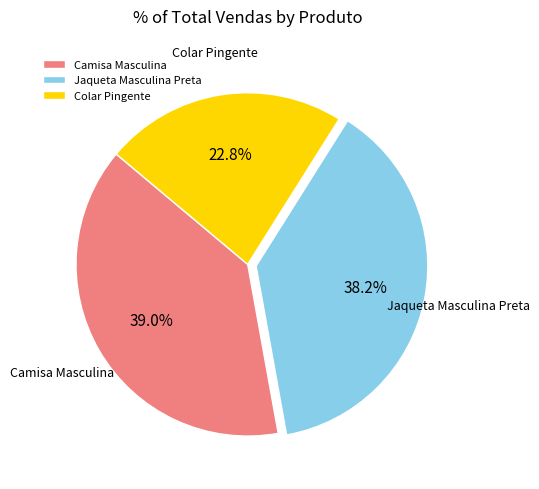

To the nearest percent, what portion does Jaqueta Masculina Preta represent?

38%